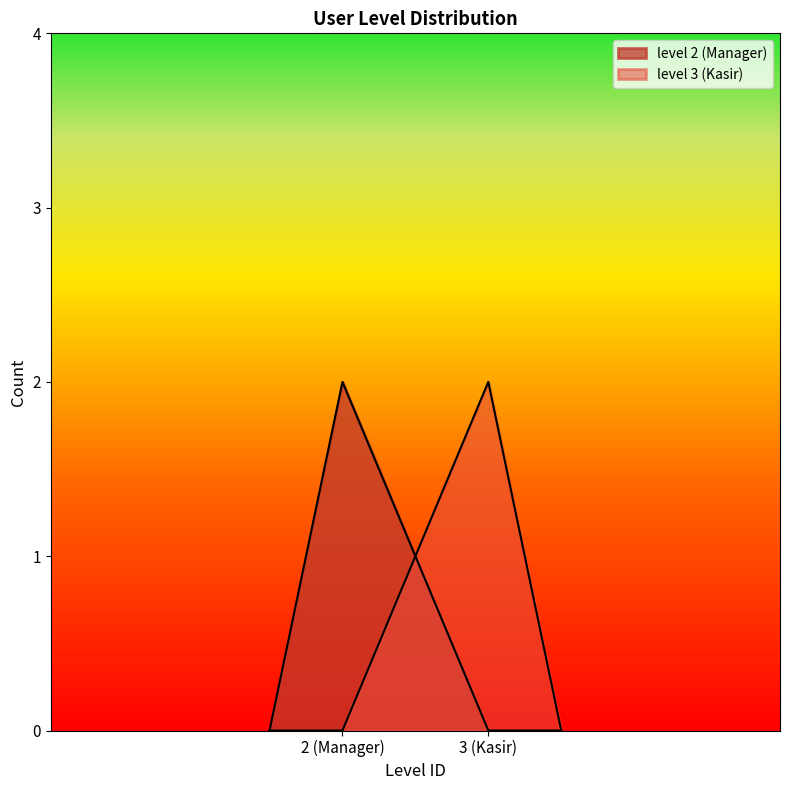

Does the chart display data point markers on the line(s)?

No